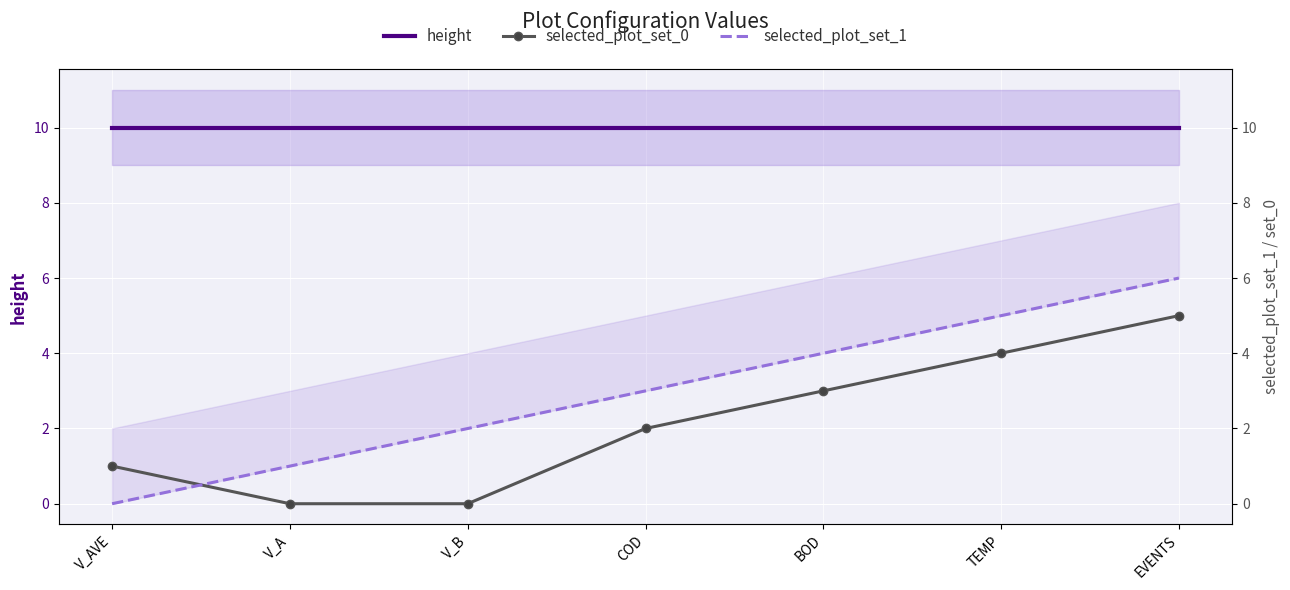

Which series has the largest range (max minus min)?

selected_plot_set_1